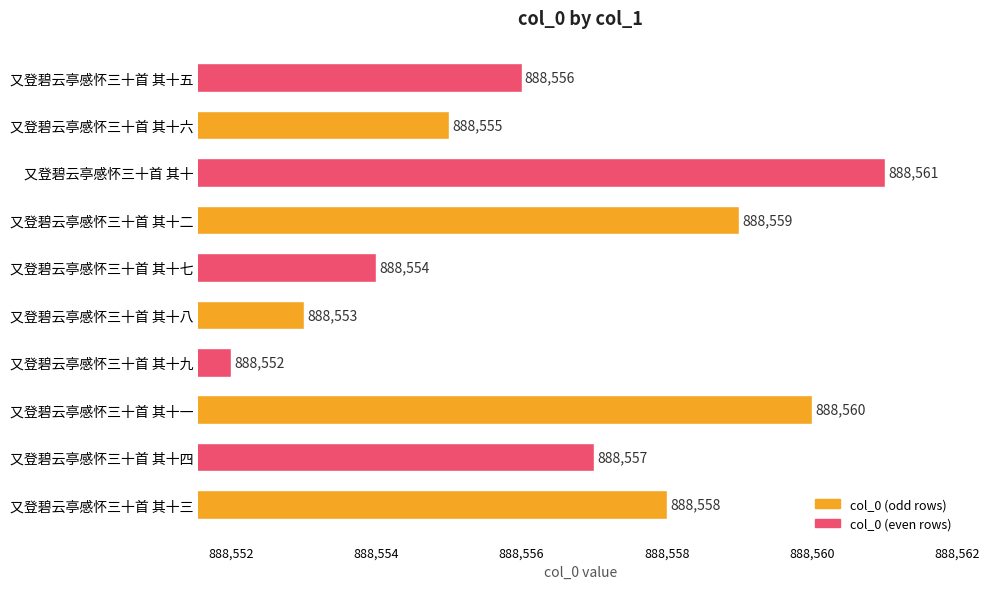

How many values are between 888554 and 888559?

6